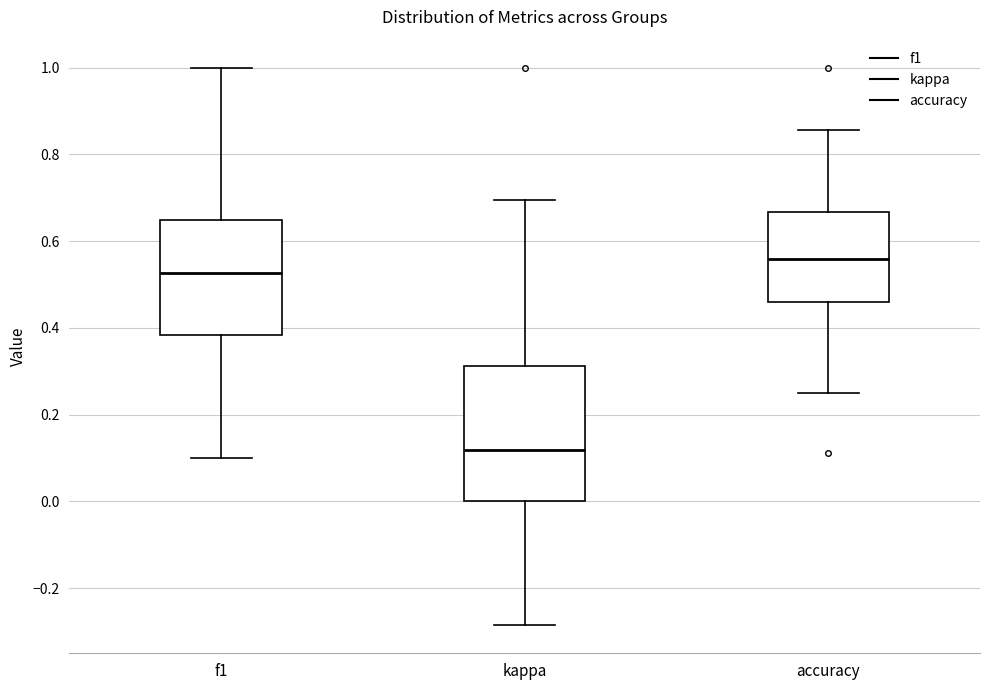

Which box's median line is the highest?

accuracy